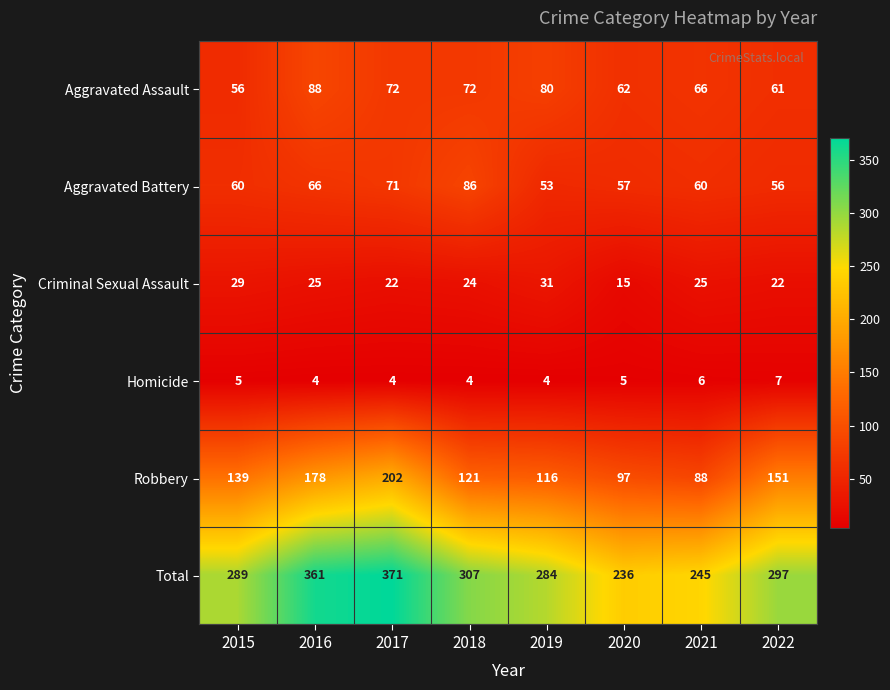

Count the number of data series in this chart.

6